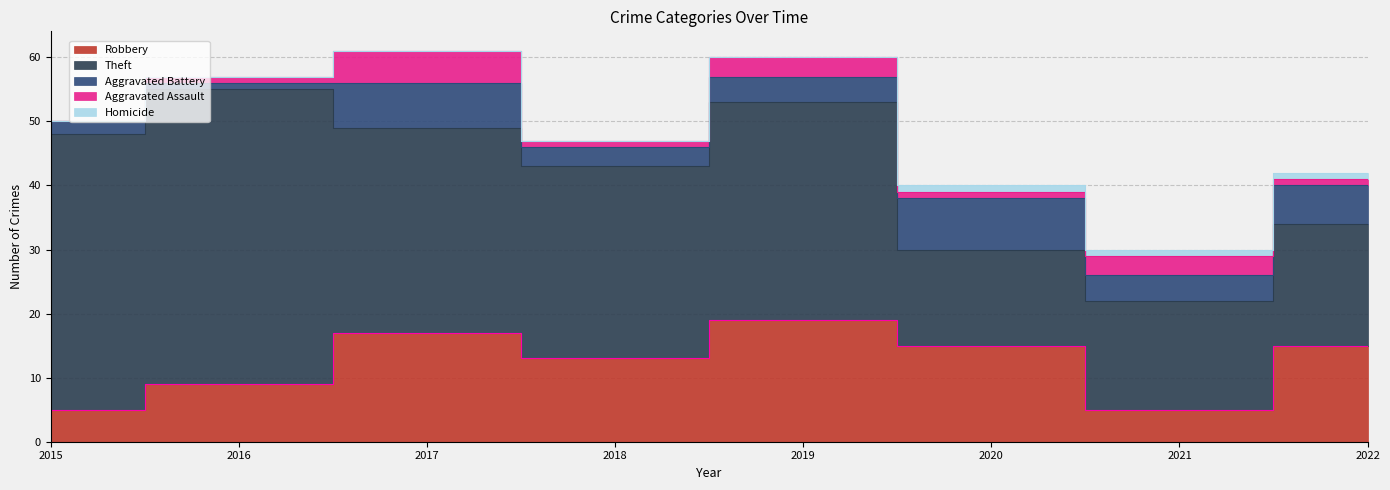

What are all the series names shown in the legend?

Robbery, Theft, Aggravated Battery, Aggravated Assault, Homicide